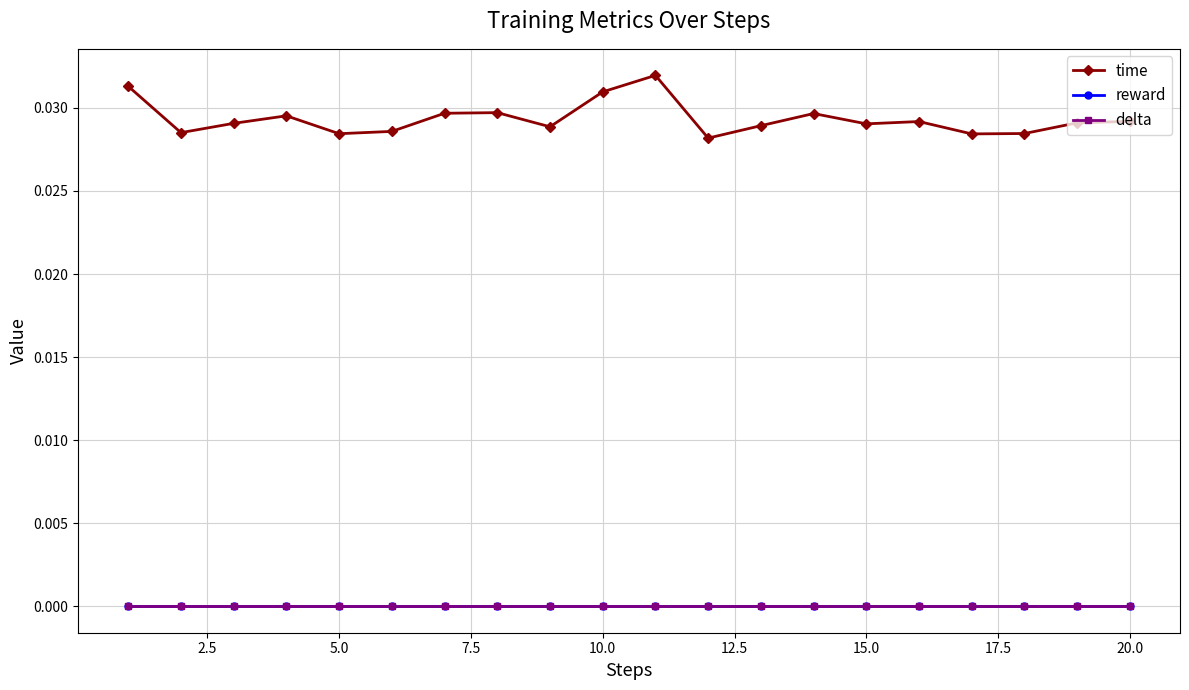

Does the chart display data point markers on the line(s)?

Yes